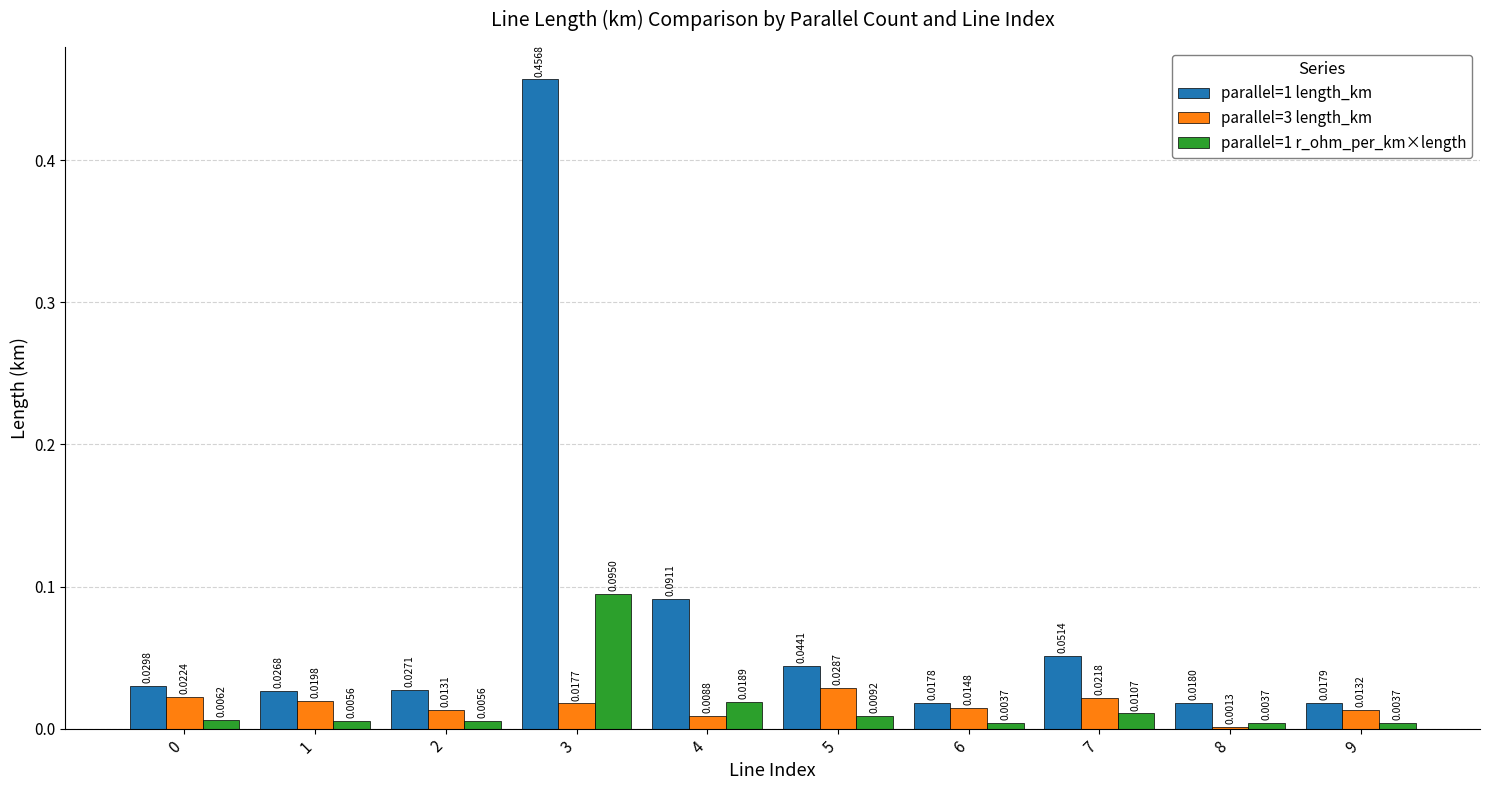

Between 0 and 7, which series saw the biggest shift?

parallel=1 length_km